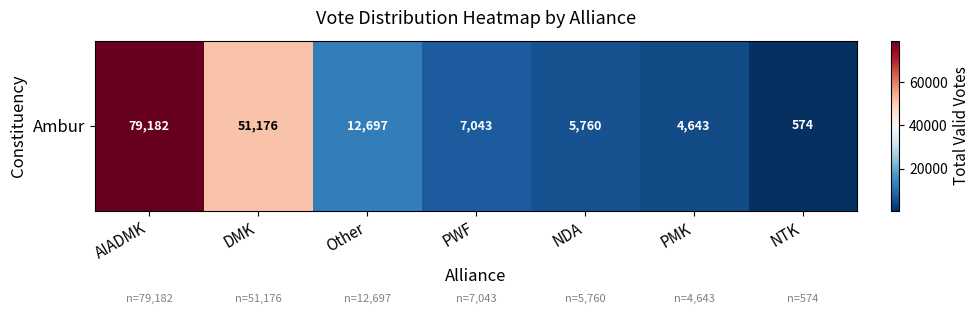

What is the difference between the maximum and minimum values?

78608